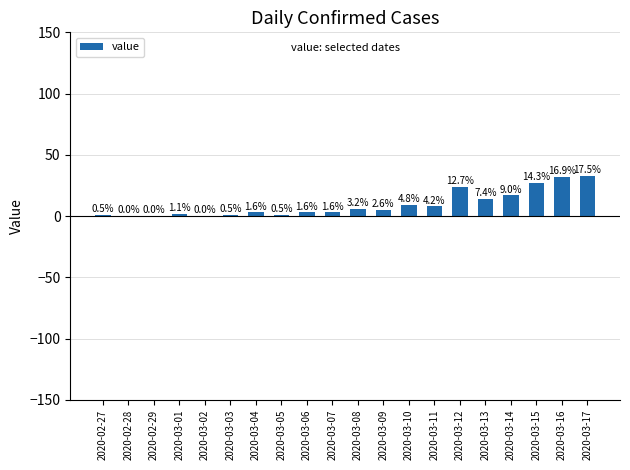

What position from the right is 2020-03-09?

9